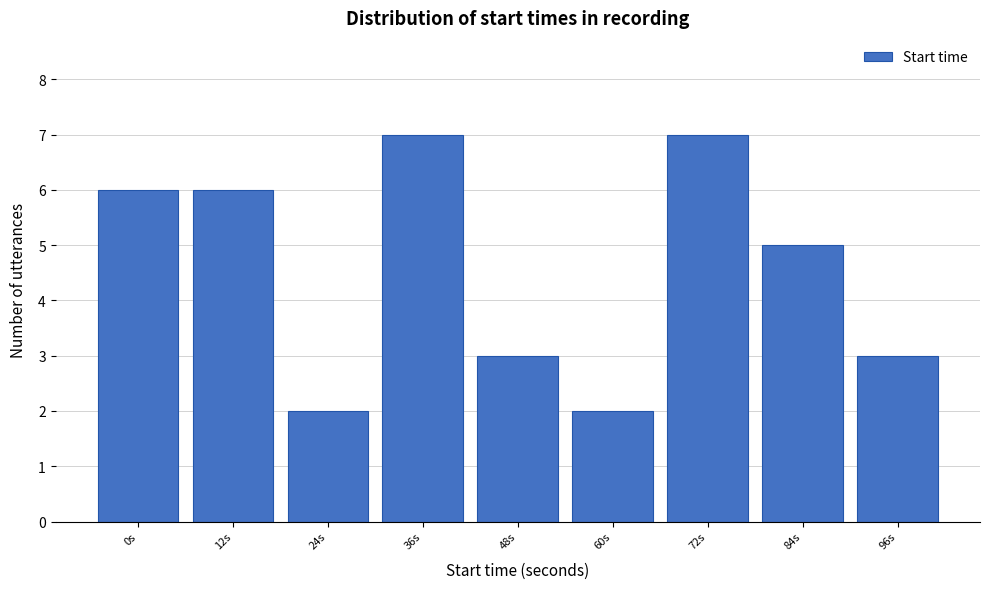

Reading left to right, extract all data points from this chart.

6	6	2	7	3	2	7	5	3